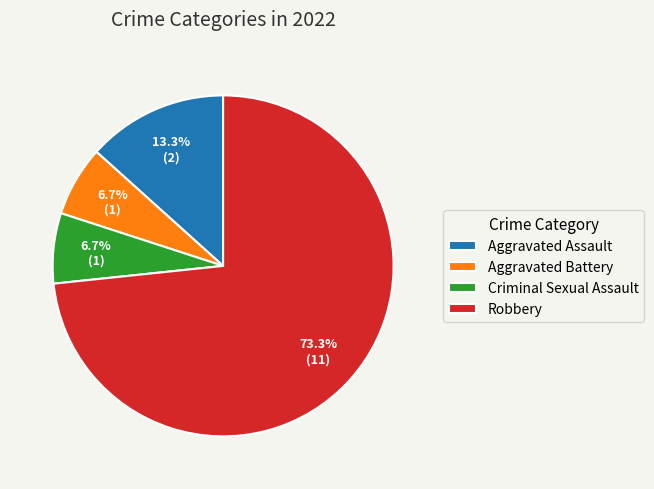

Is it true that Criminal Sexual Assault is 12% of the pie?

False